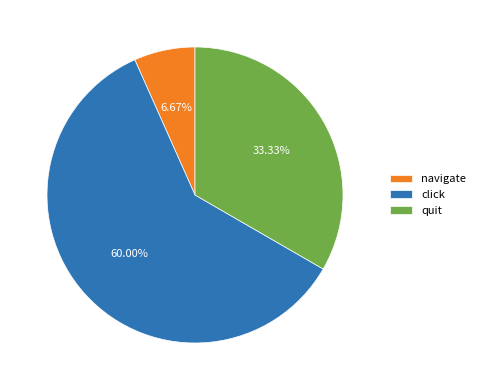

To the nearest percent, what portion does click represent?

60%